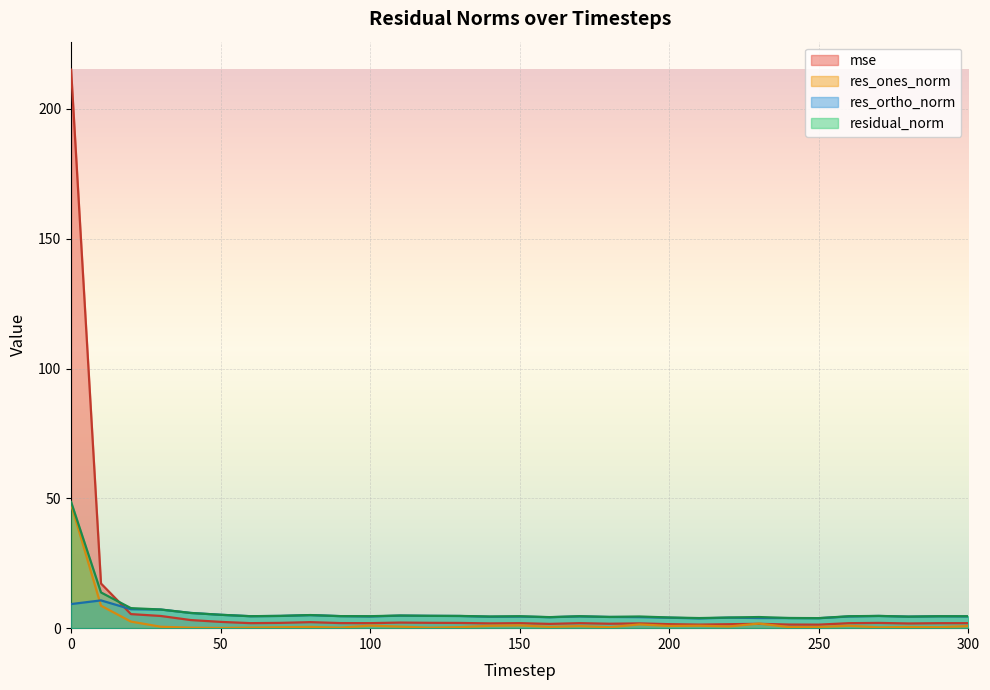

At which category does residual_norm reach its first local valley?

60